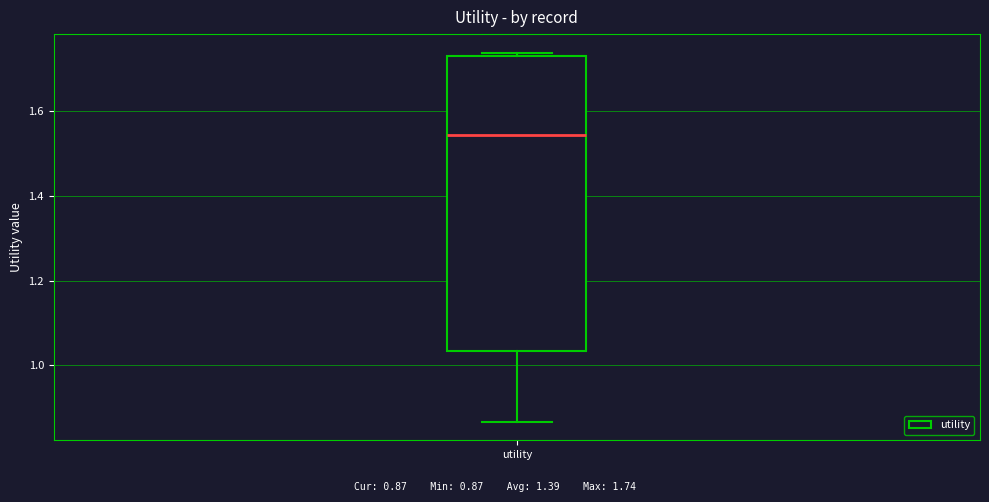

Transcribe this box plot: give where the median line is, the range the box spans, and where the two whiskers end, as read against the y-axis. The values are not printed on the chart, so give them approximately, as read against the axis.

median 1.54, box 1.04 to 1.72, whiskers 0.86 to 1.74